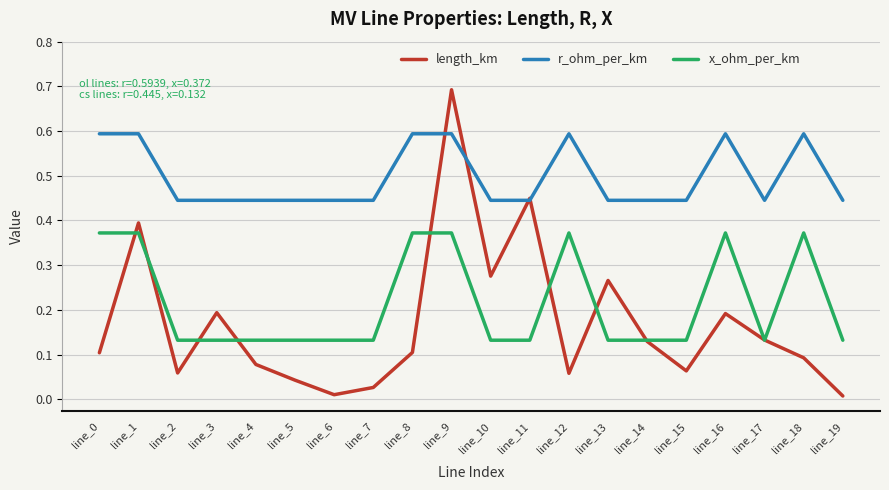

Which category has the highest value across all series?

line_9